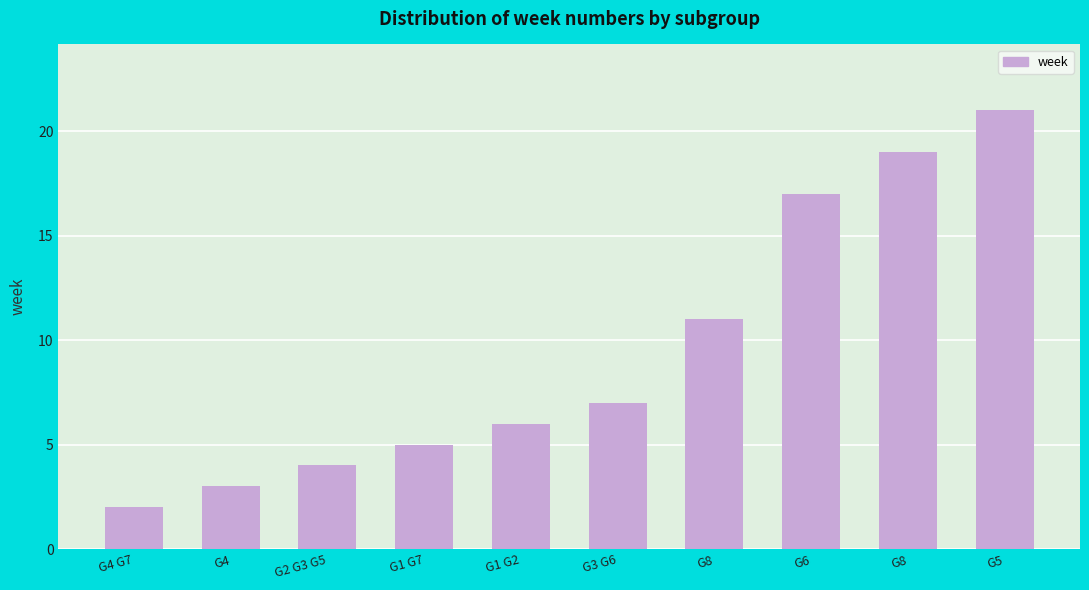

Is it true that the value at G1 G7 is 3?

False